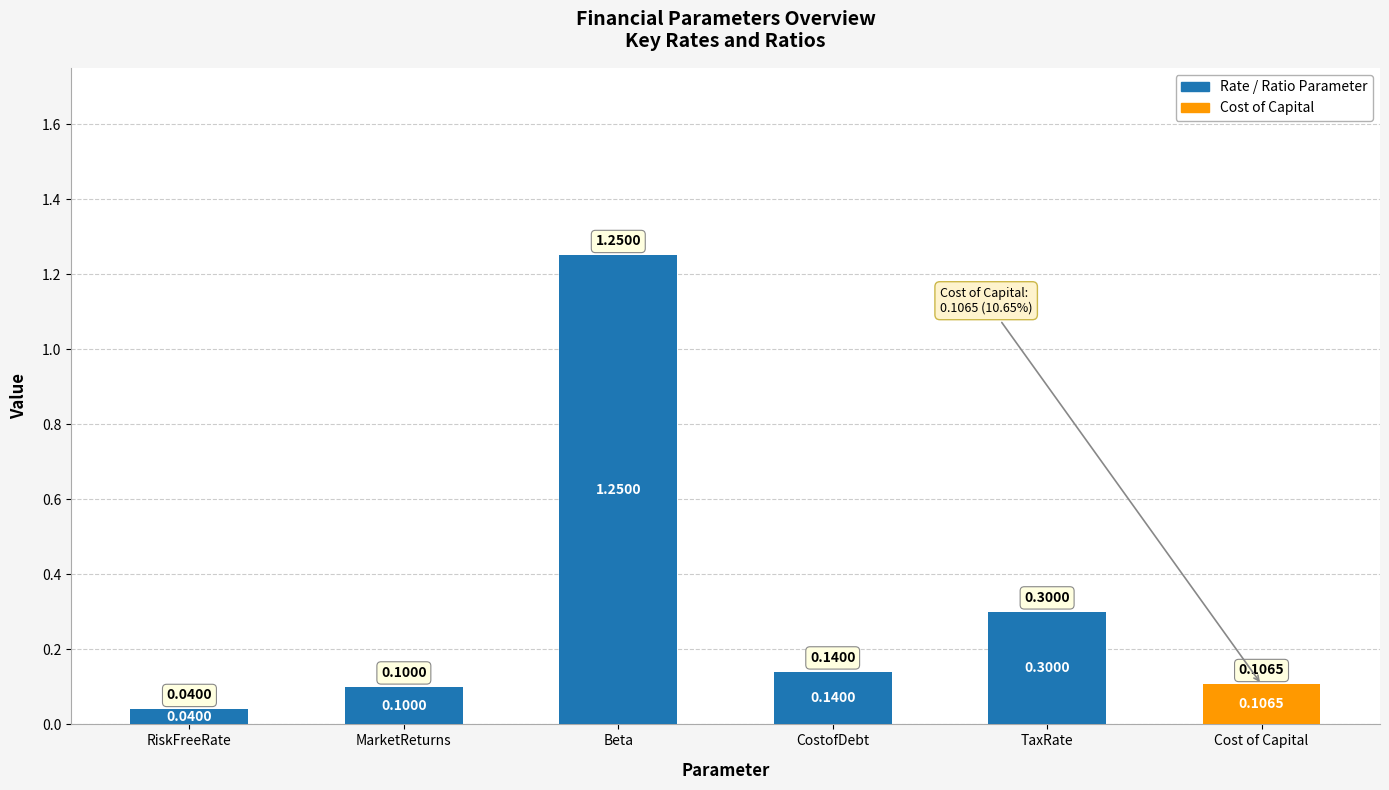

What is the label of the 3rd bar from the left?

Beta